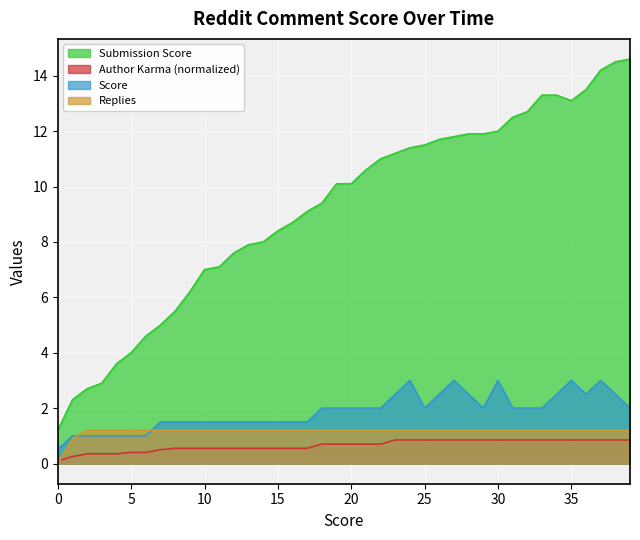

True or false: Score has more than 1 points higher than both neighbors.

True